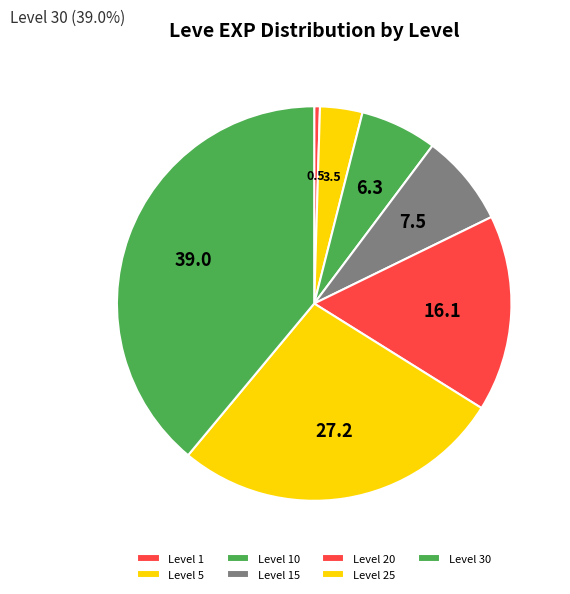

Which category has the biggest portion of the pie?

Level 30